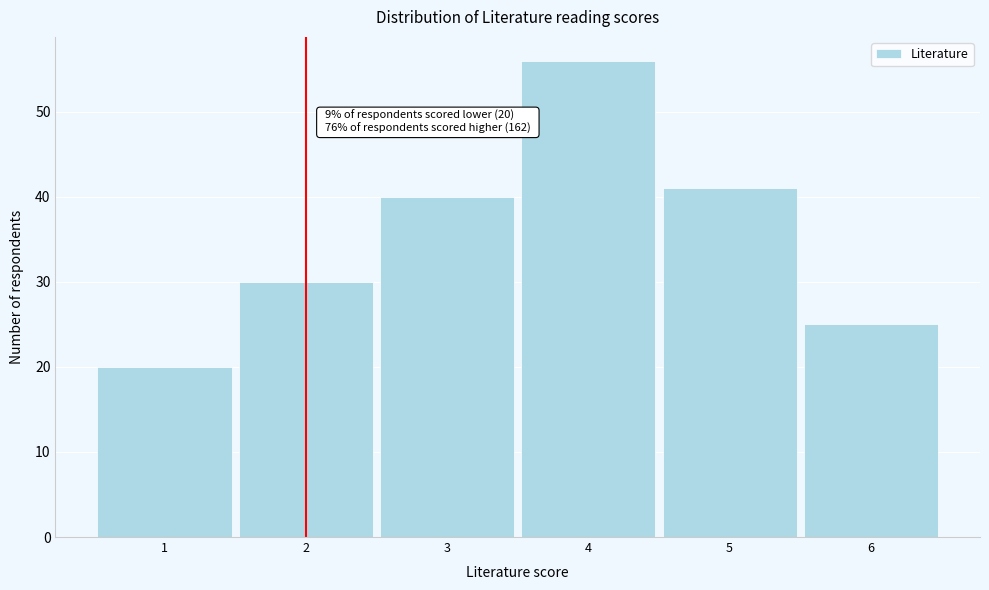

Reading right to left, what are all the values shown in this chart?

25	41	56	40	30	20